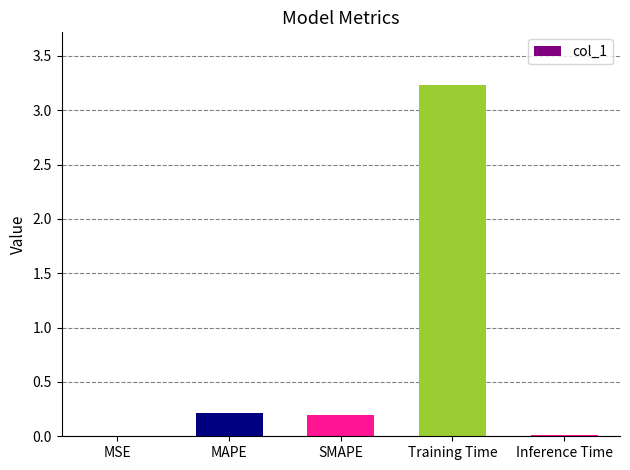

The value at Training Time is 3.2. True or false?

True